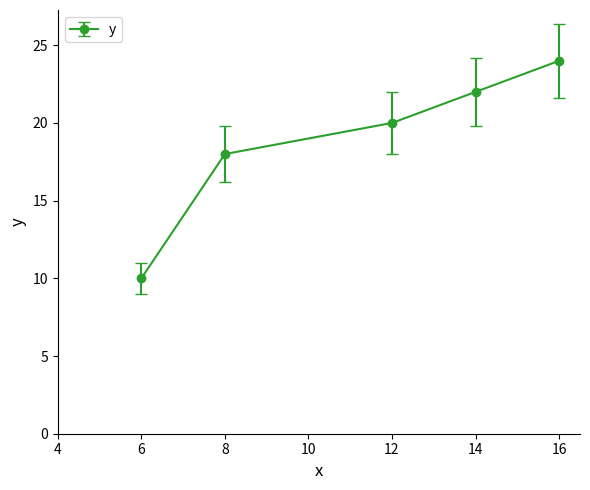

Is it true that the value at 6 is 10?

True